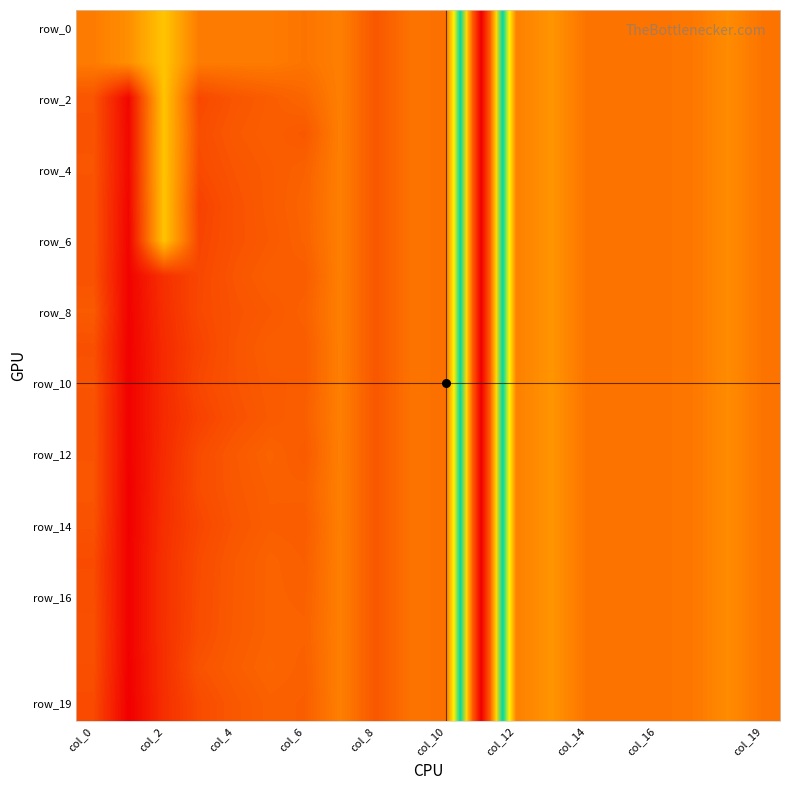

How many series are shown in this chart?

20